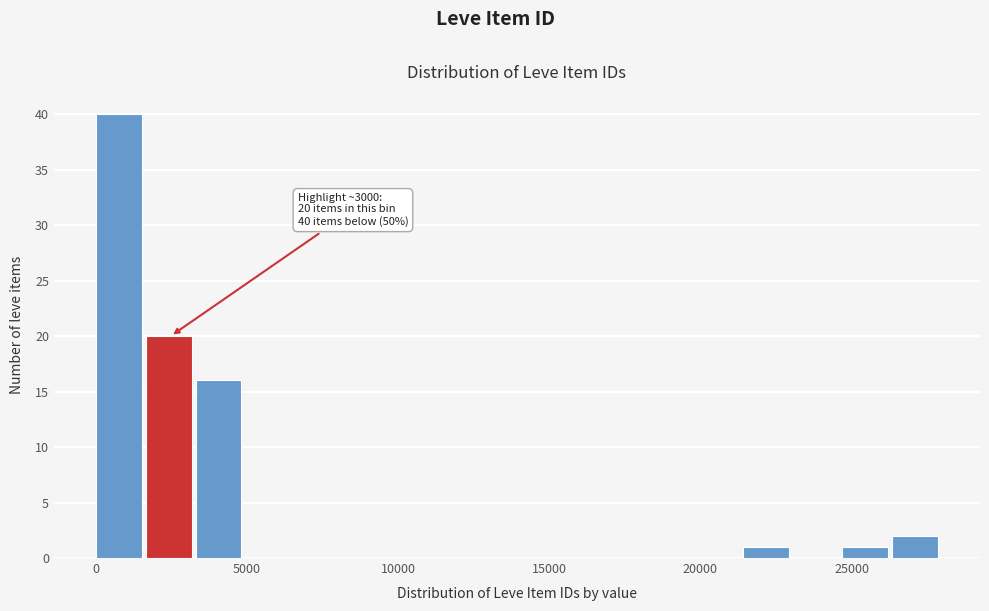

Around what value on the x-axis is the tallest bar? Give the approximate position of its centre, as read against the axis.

1000